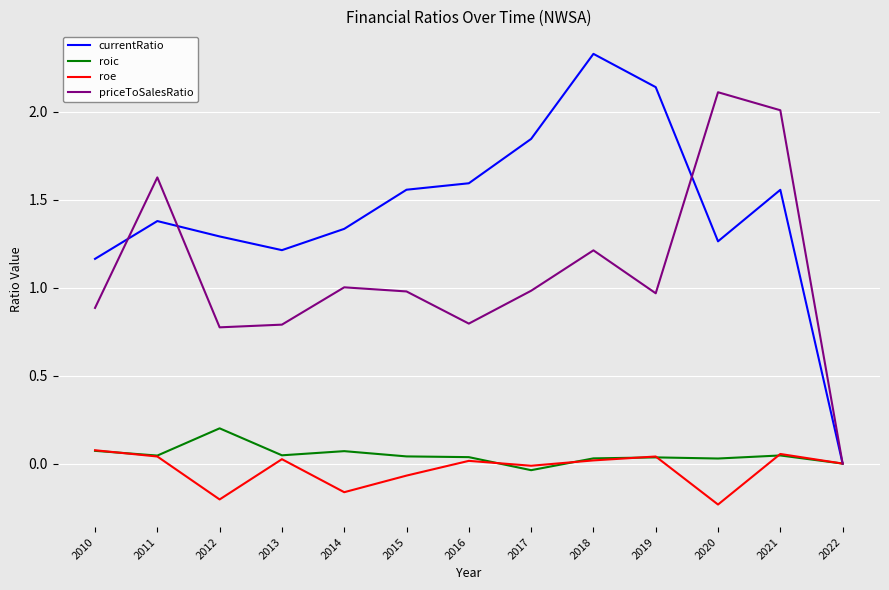

Is this an area chart (filled region under the line)?

No